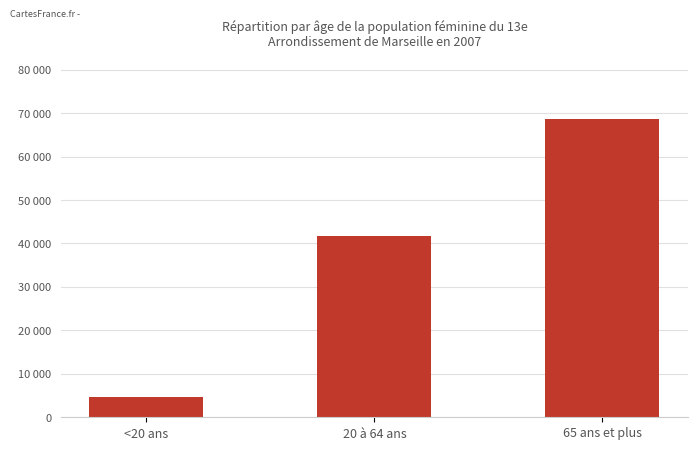

Does the chart contain any negative values?

No